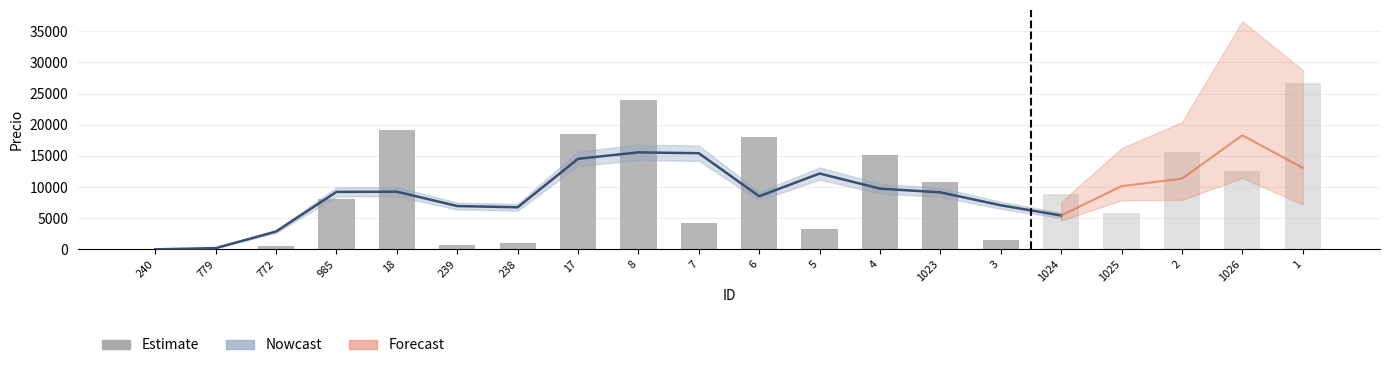

Are the bars horizontal?

No